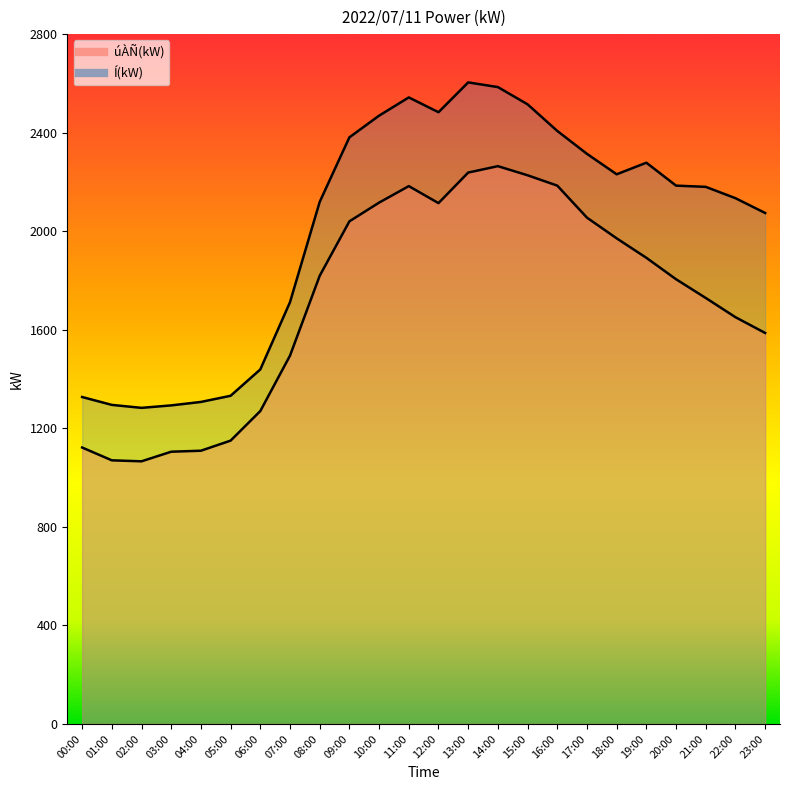

What is the value of the Í(kW) point at the 18th from the left?

2314